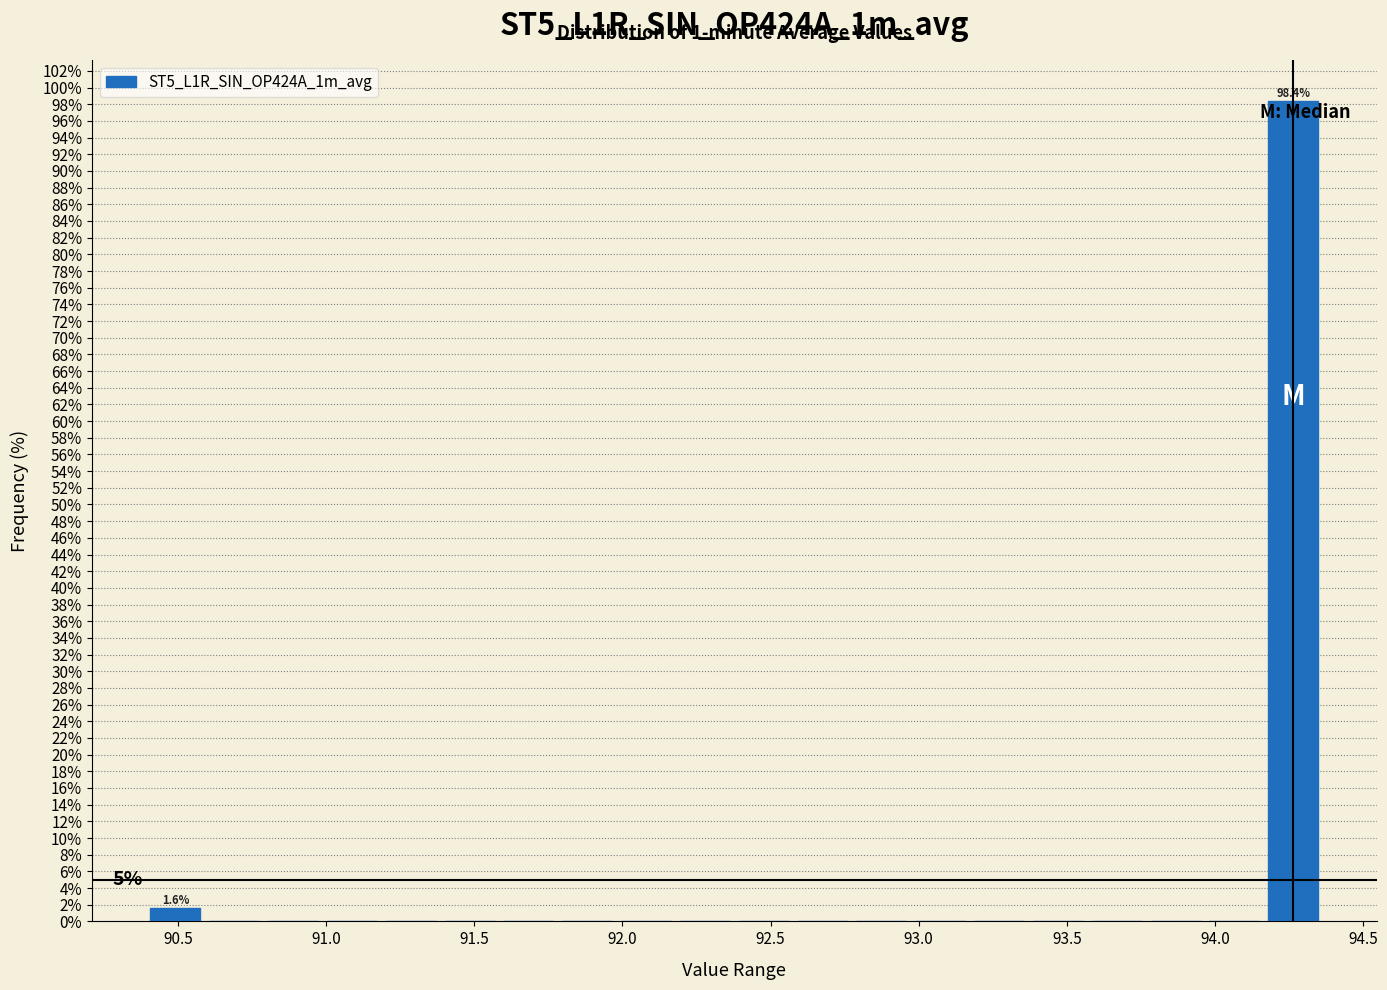

Read against the x-axis, roughly where is the centre of the tallest bar?

94.25